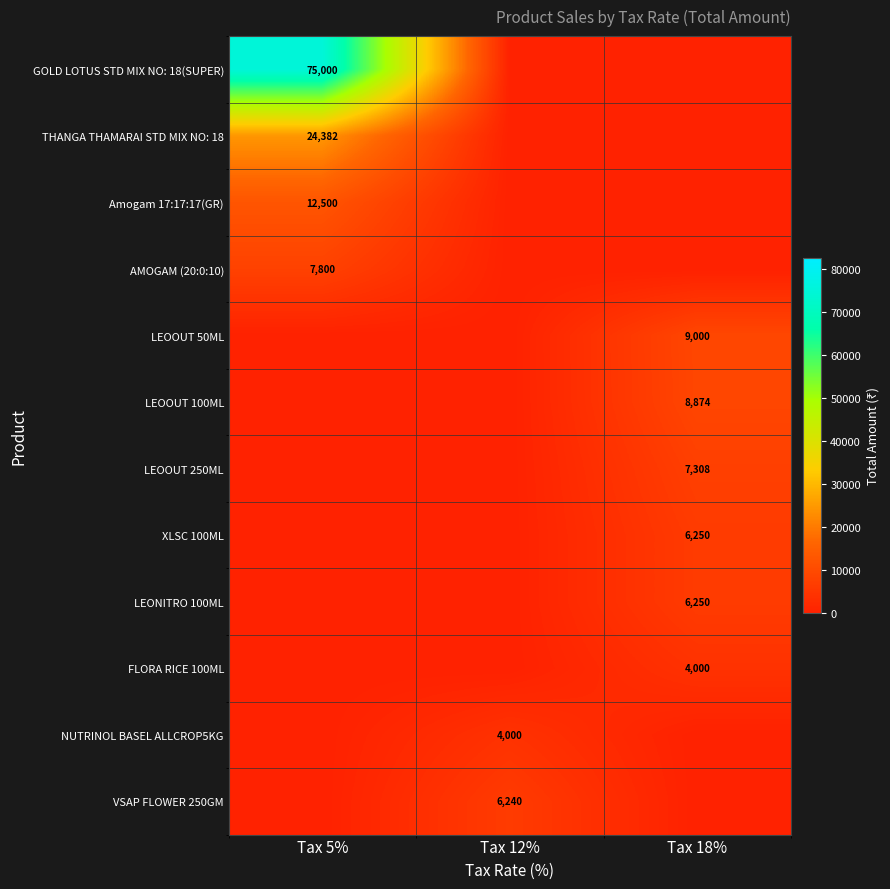

What is the spread (max minus min) of values at Tax 12%?

6240.0